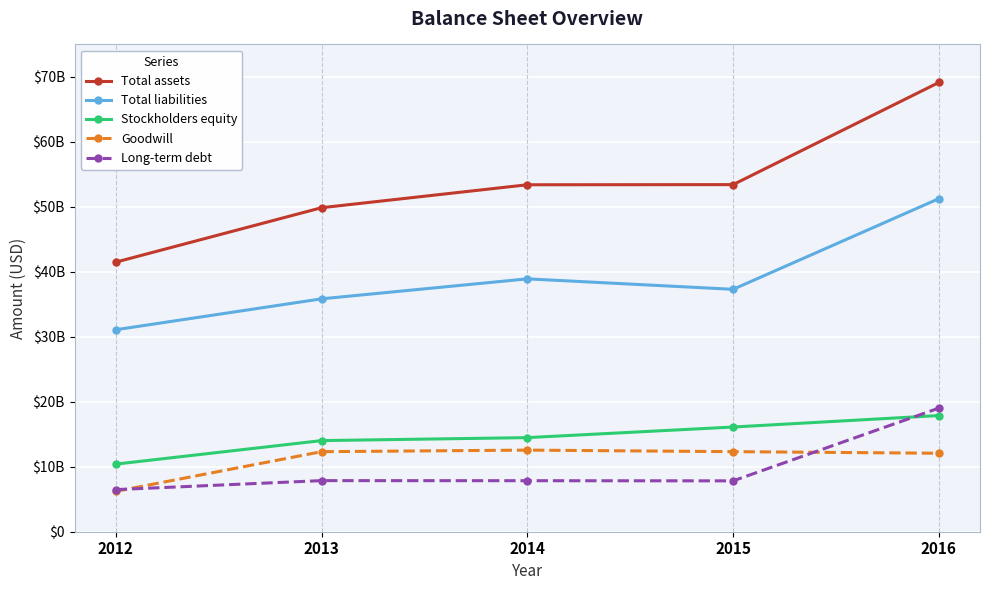

True or false: Total assets has more than 0 interior local peaks.

False